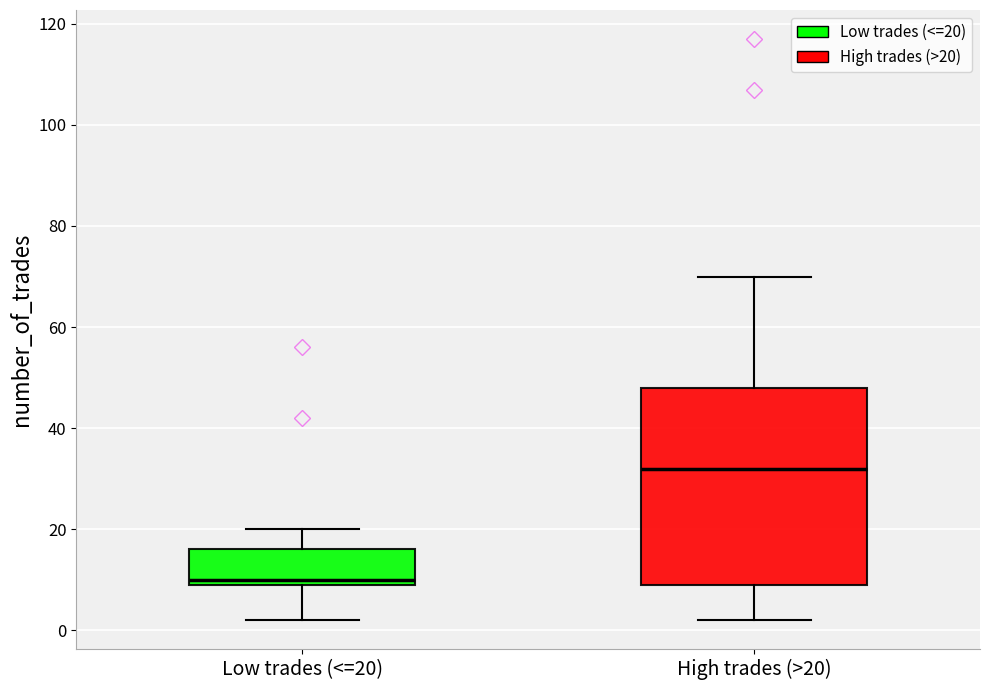

Which box is the tallest, from its lower edge to its upper edge?

High trades (>20)